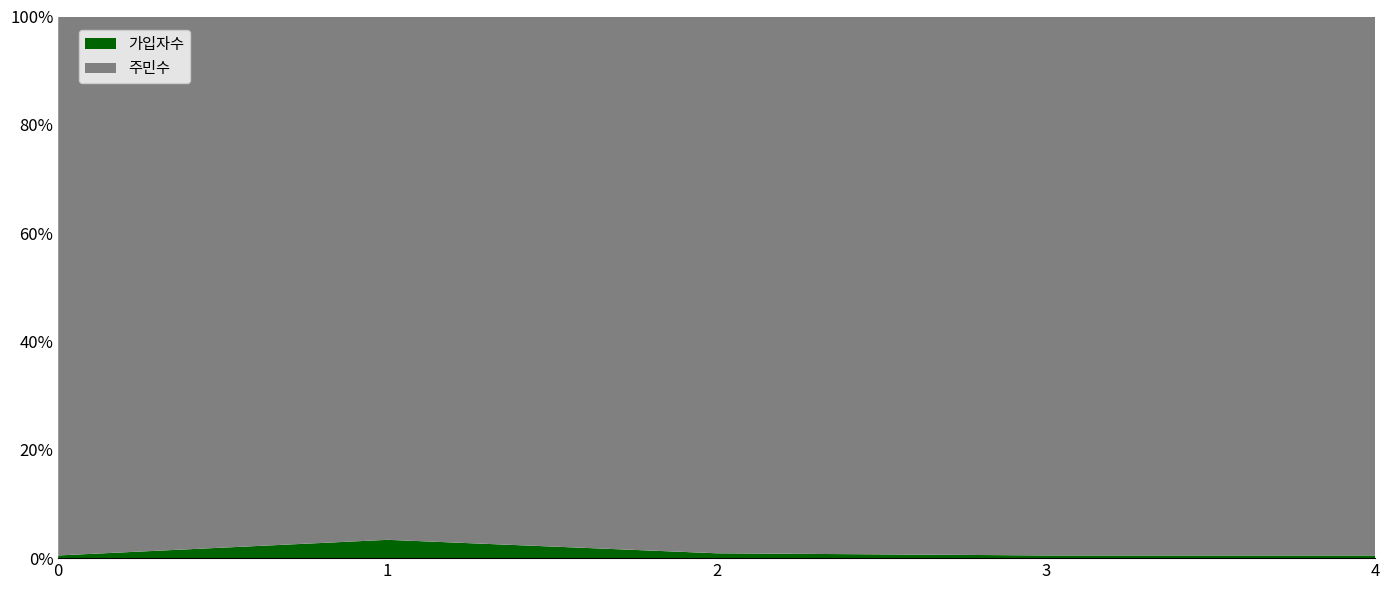

Reading left to right, list all the values displayed in this chart.

가입자수: 500	700	300	500	500
주민수: 100000	20000	33230	100000	100000